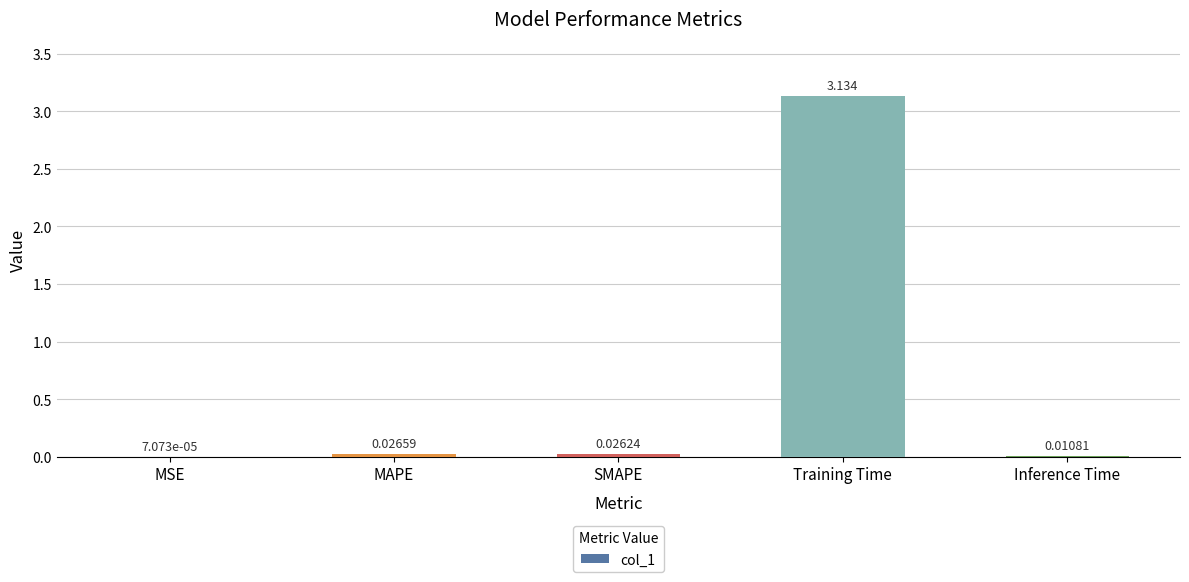

Between Training Time and Inference Time, which is larger?

Training Time